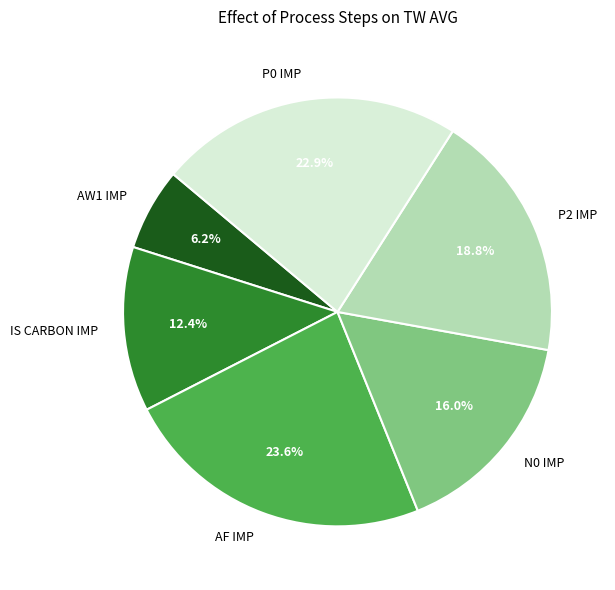

Which category has the smallest portion of the pie?

AW1 IMP